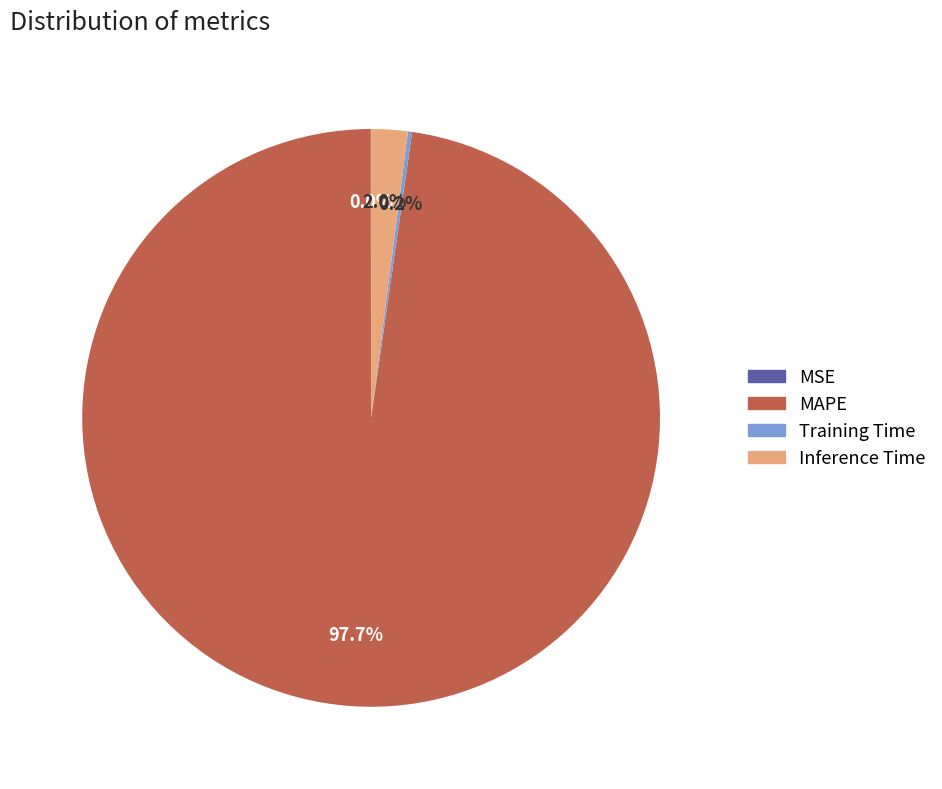

True or false: Inference Time accounts for 2% of the total.

True